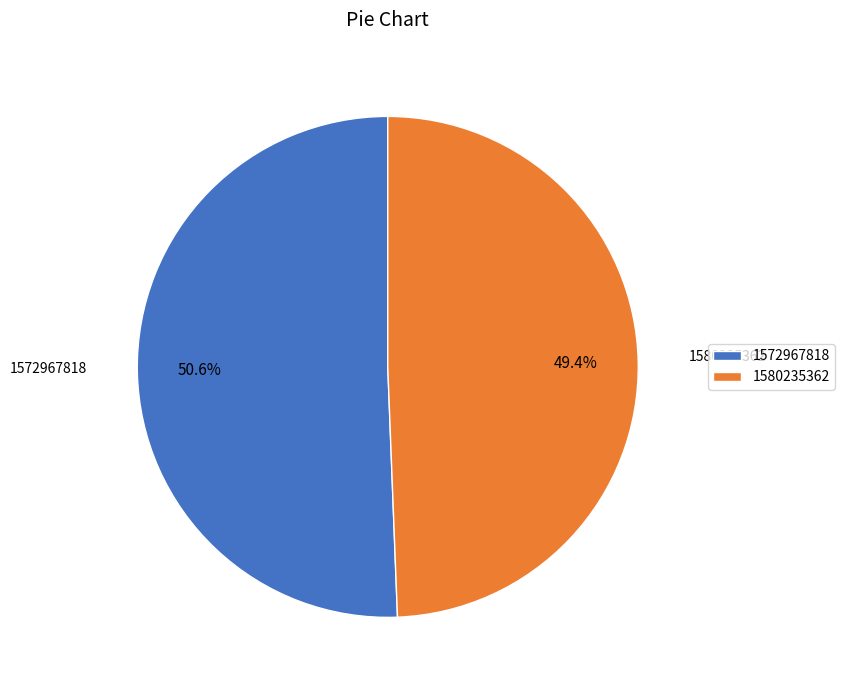

What is the ratio of the value at 1580235362 to the value at 1572967818?

1.0